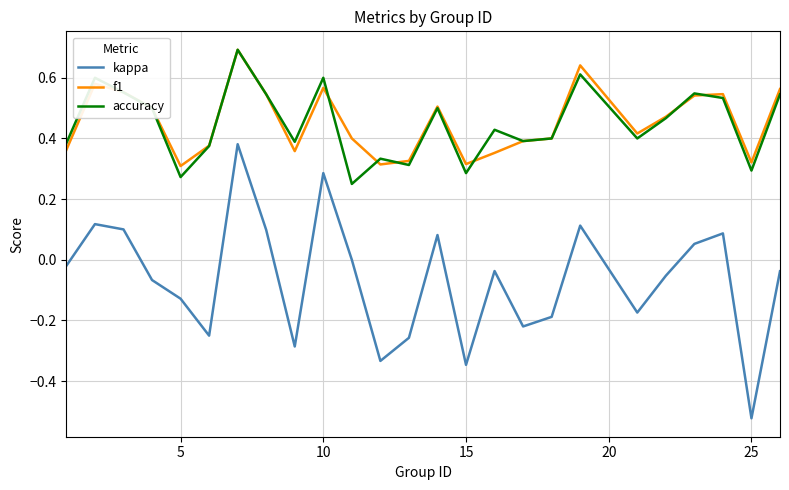

True or false: accuracy and kappa intersect in this chart.

False